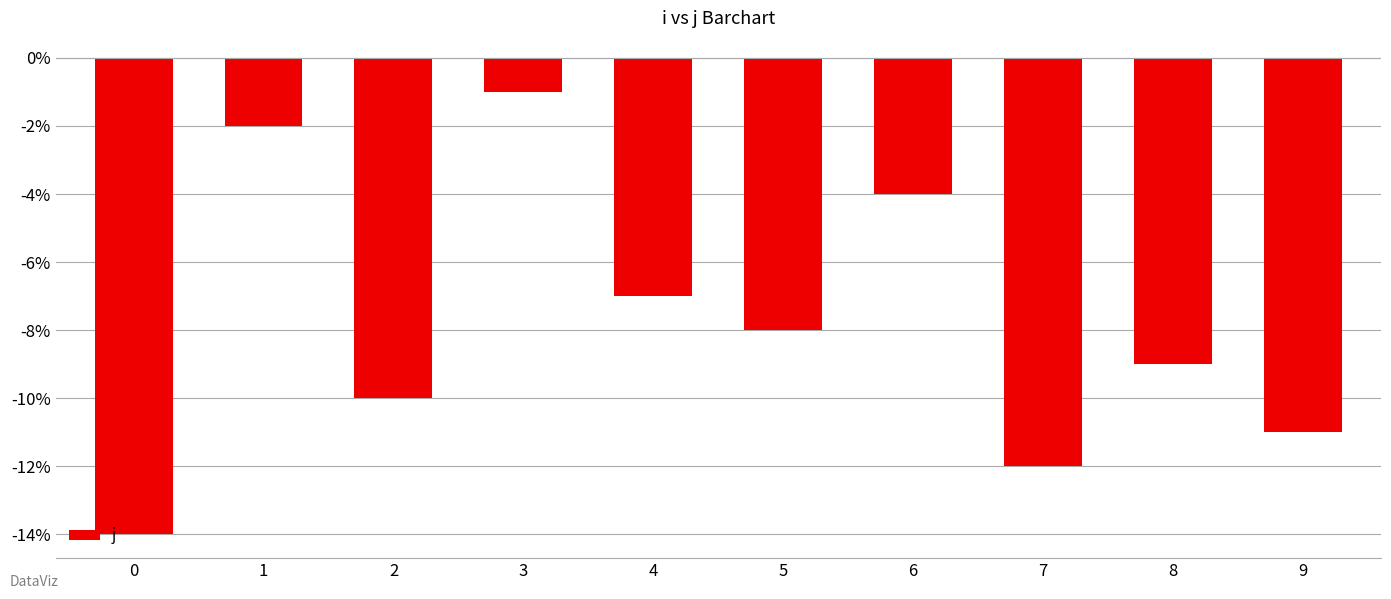

What is the greatest value displayed?

-1